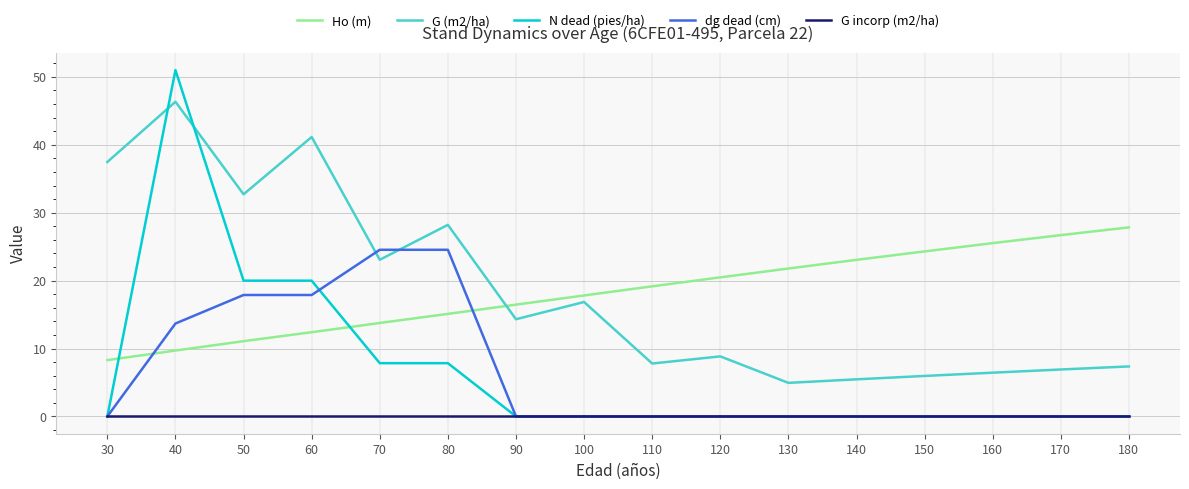

What is the difference between the highest and lowest values at 170?

26.7